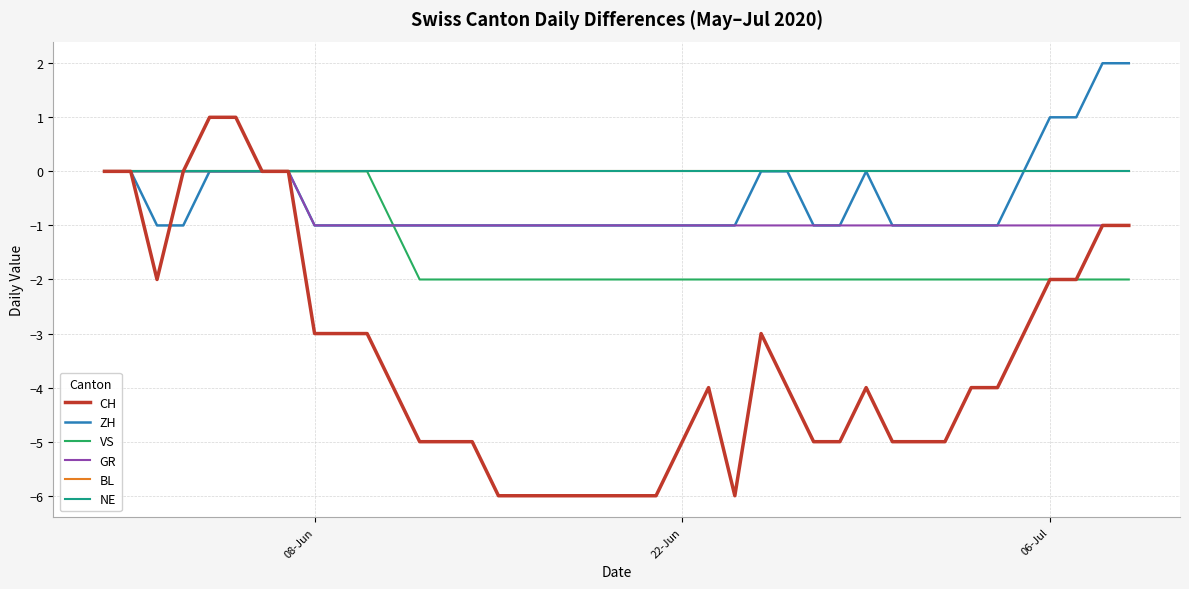

Which series has the largest total across all categories?

BL